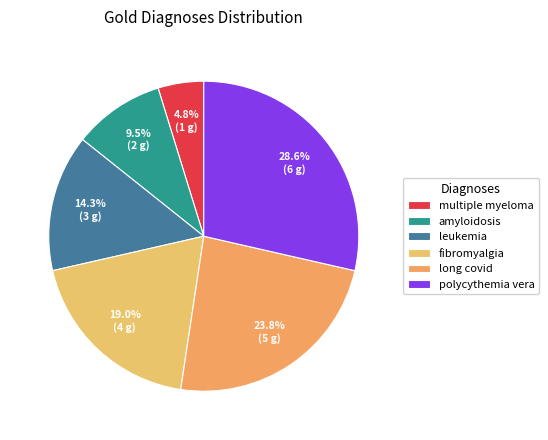

Rank the categories by value from highest to lowest.

polycythemia vera, long covid, fibromyalgia, leukemia, amyloidosis, multiple myeloma